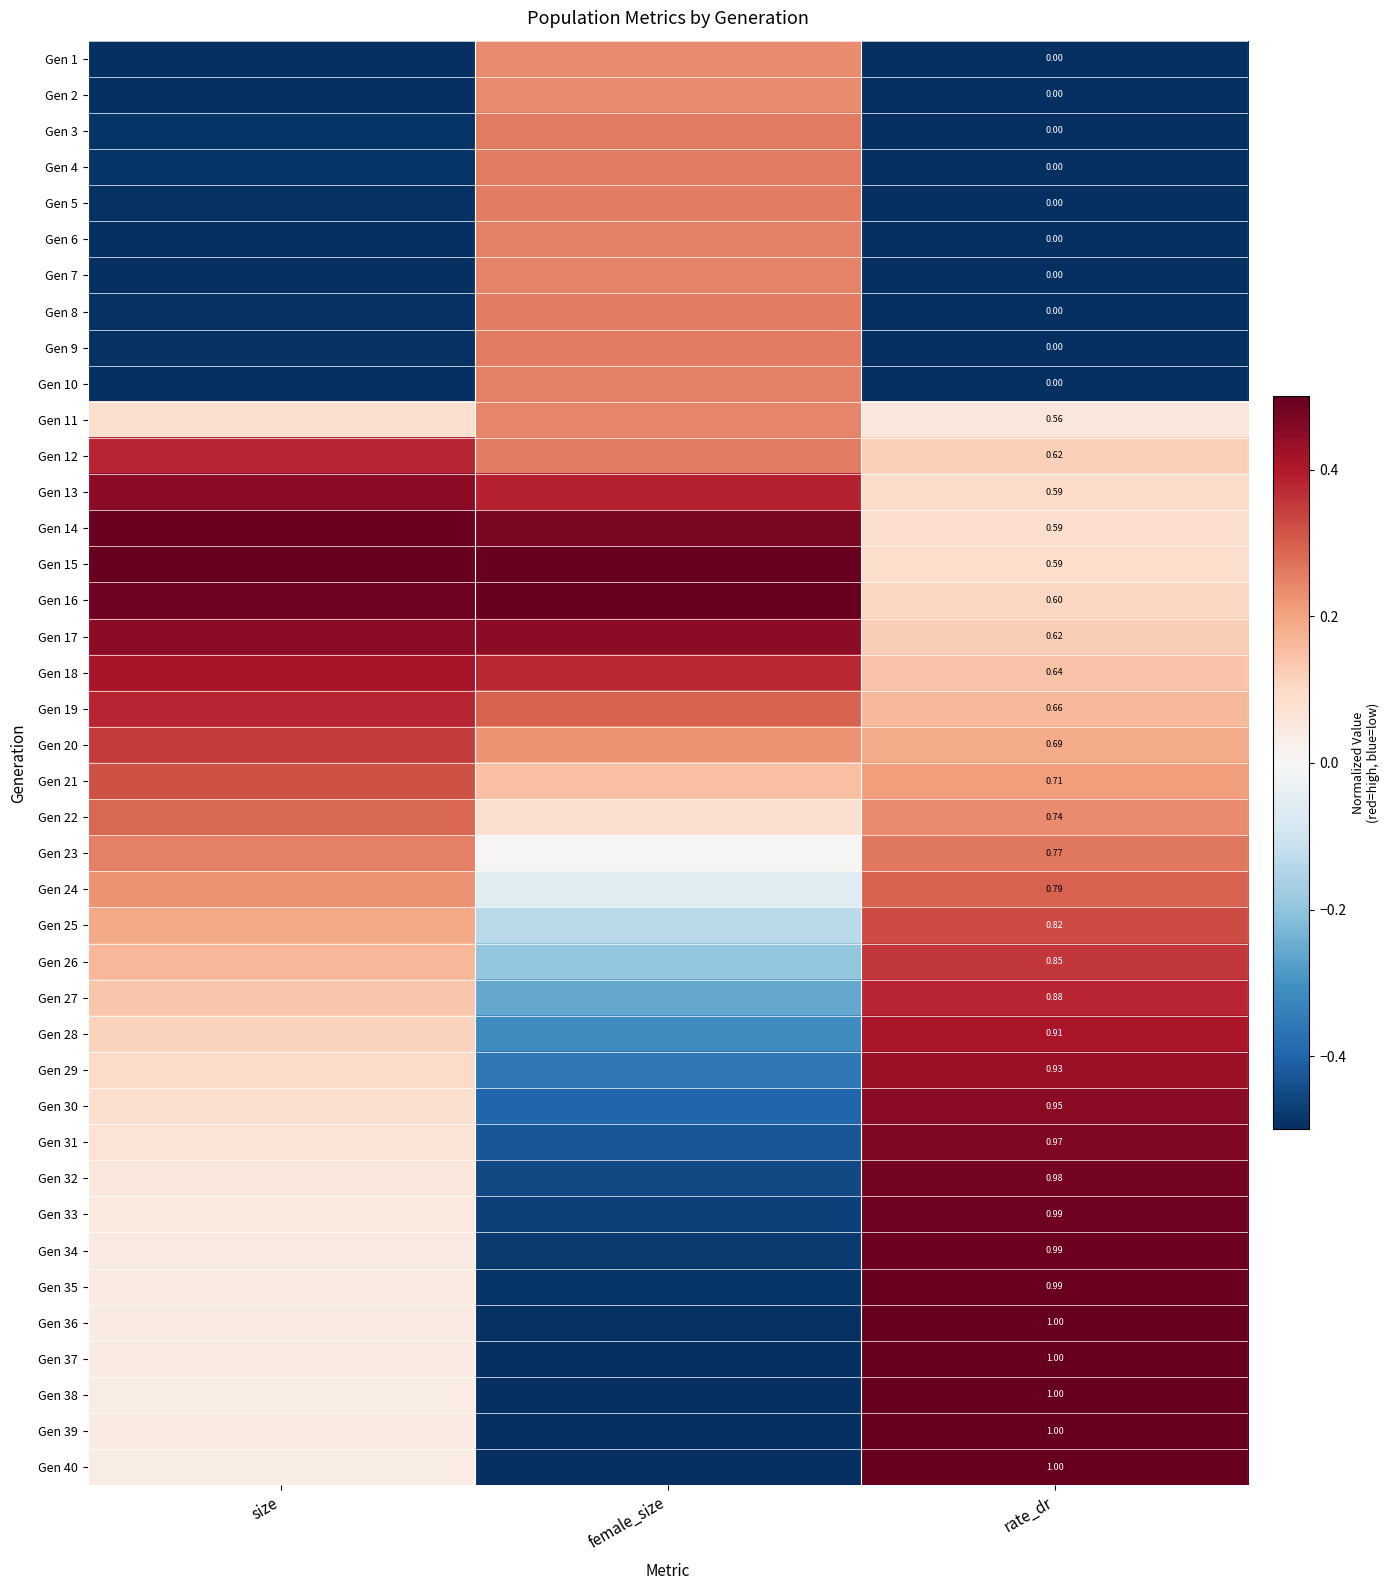

Between female_size and rate_dr, which is larger?

female_size